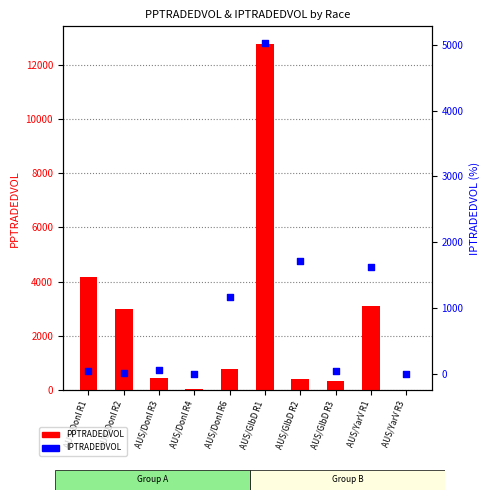

What are all the series names shown in the legend?

PPTRADEDVOL, IPTRADEDVOL